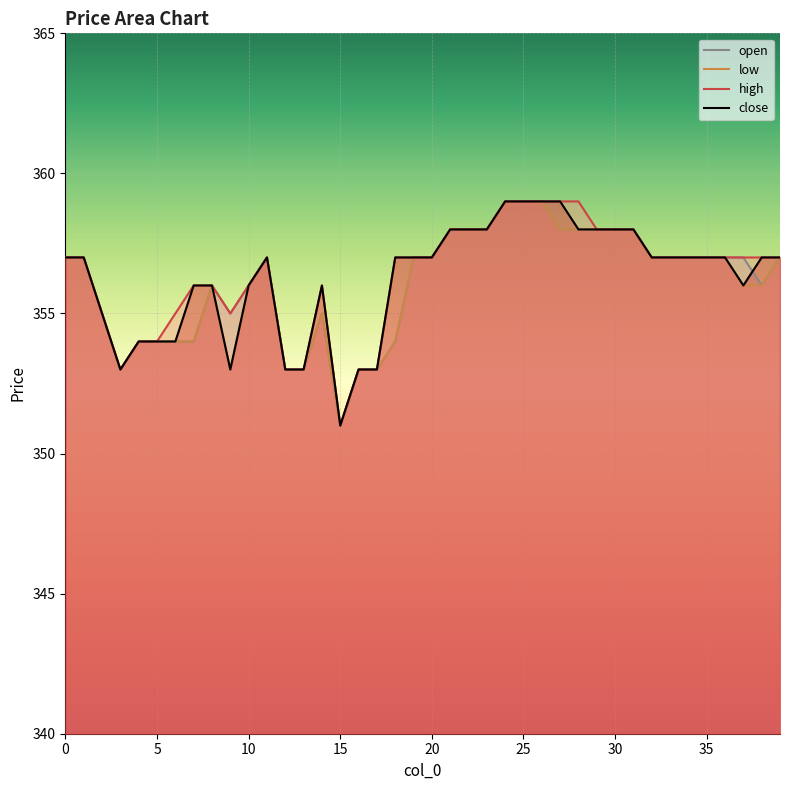

True or false: high and open cross at least once.

False